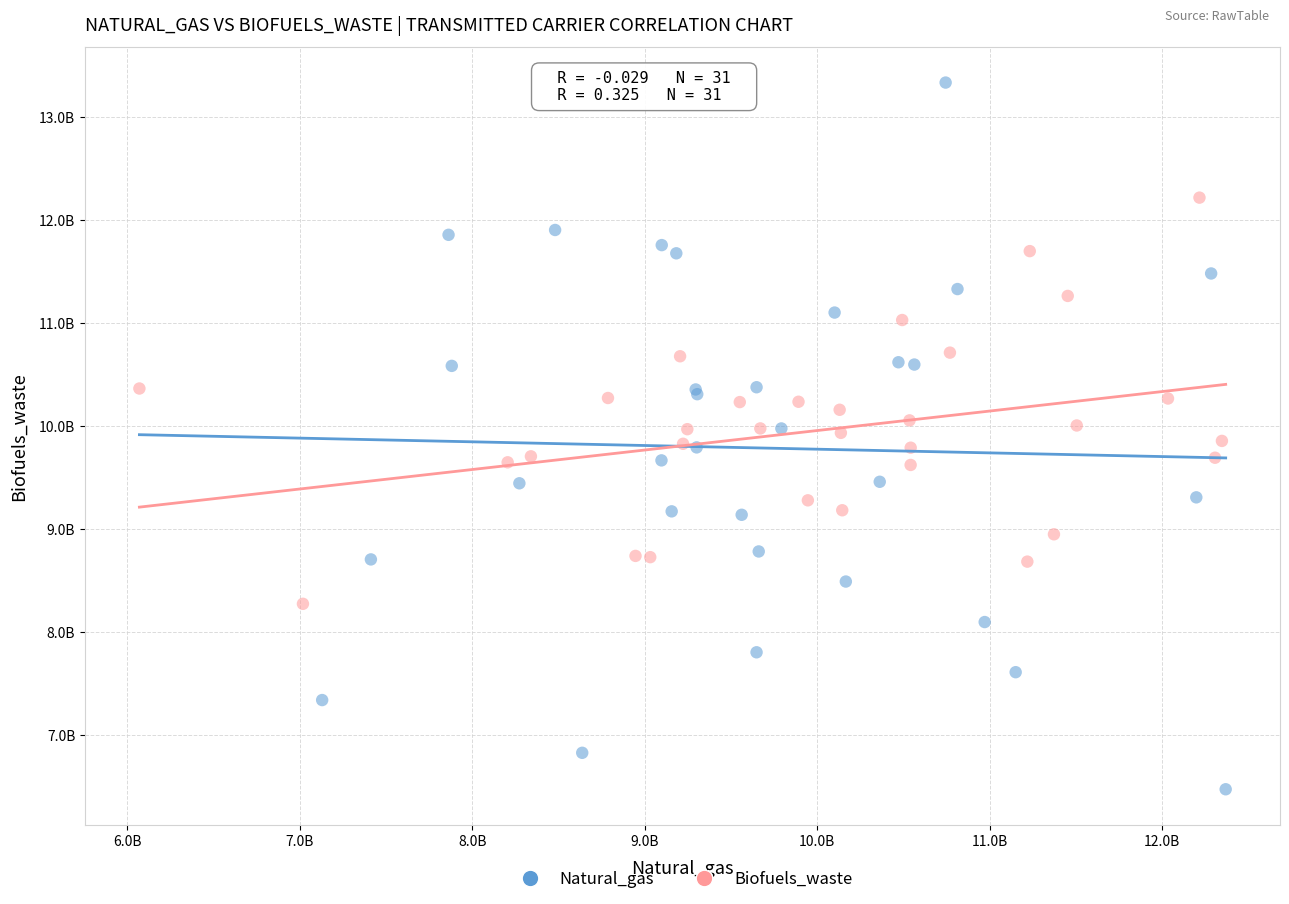

What are all the series names shown in the legend?

Natural_gas, Biofuels_waste